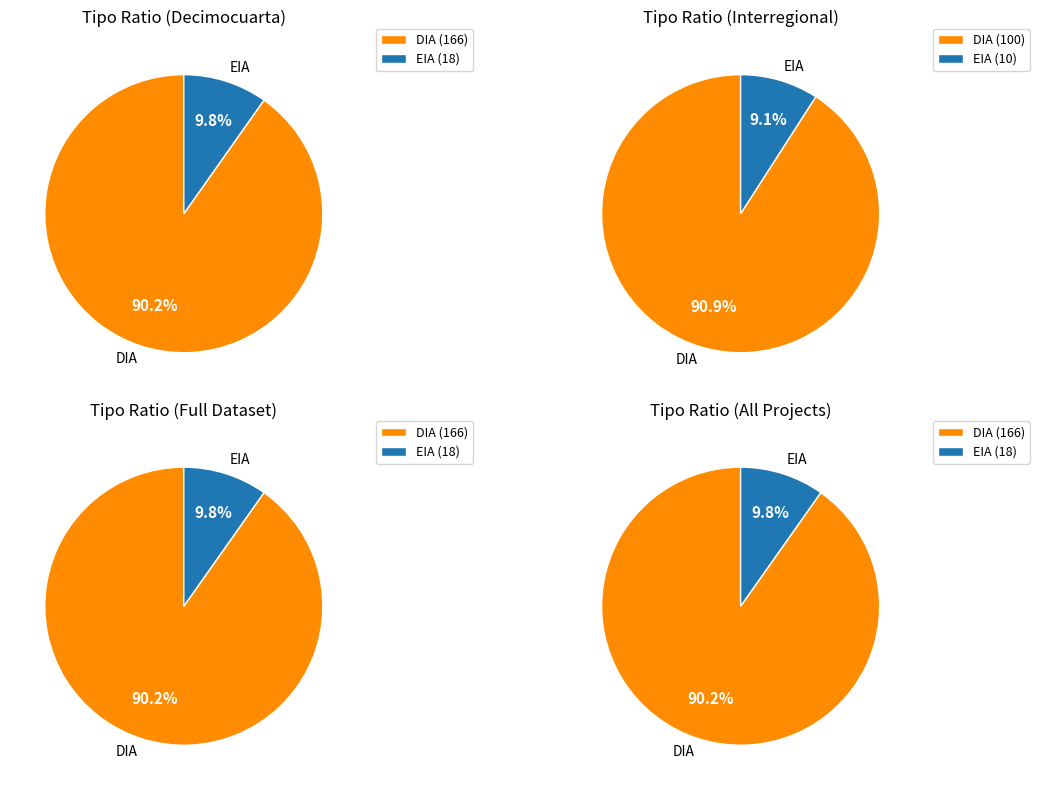

Is DIA the majority of the pie?

Yes